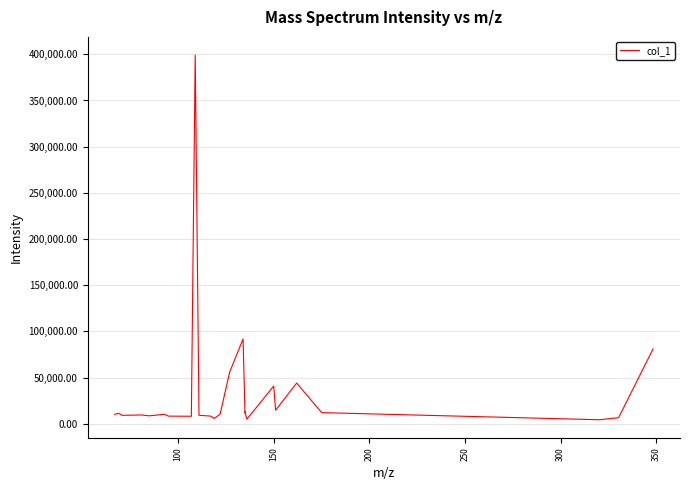

What is the maximum value shown in the chart?

399107.8